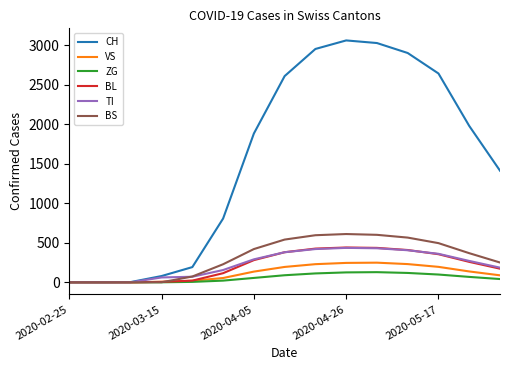

Which series has the largest total across all categories?

CH